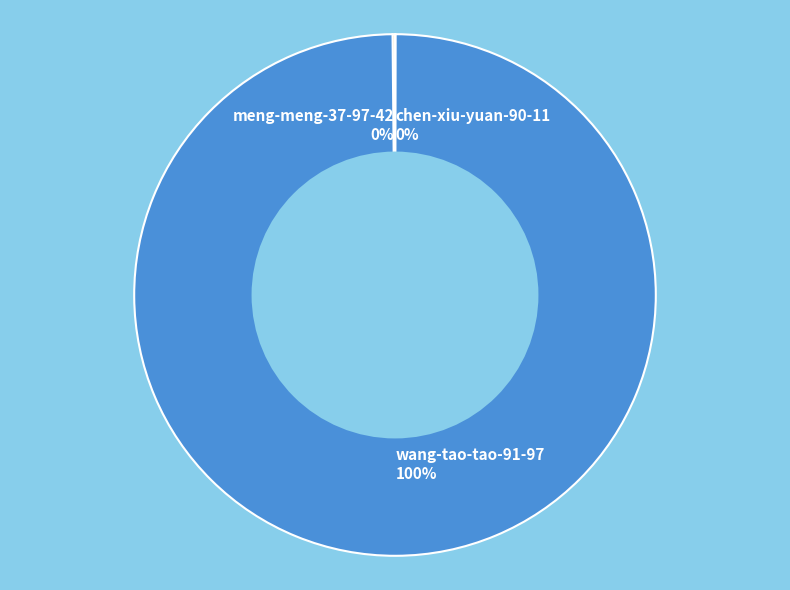

True or false: wang-tao-tao-91-97 100% accounts for 88% of the total.

False